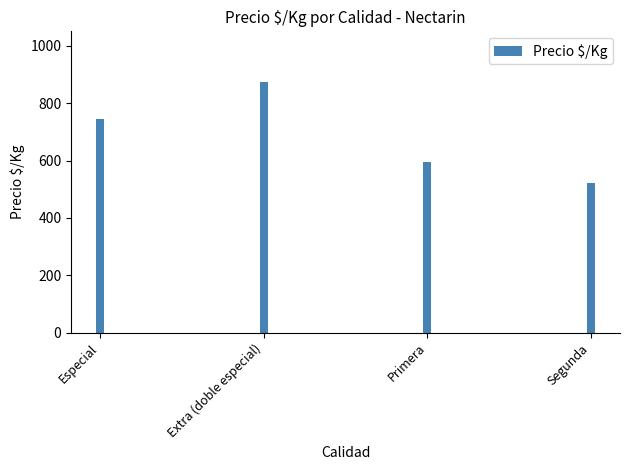

Reading left to right, list all the values displayed in this chart.

746	875	594	520